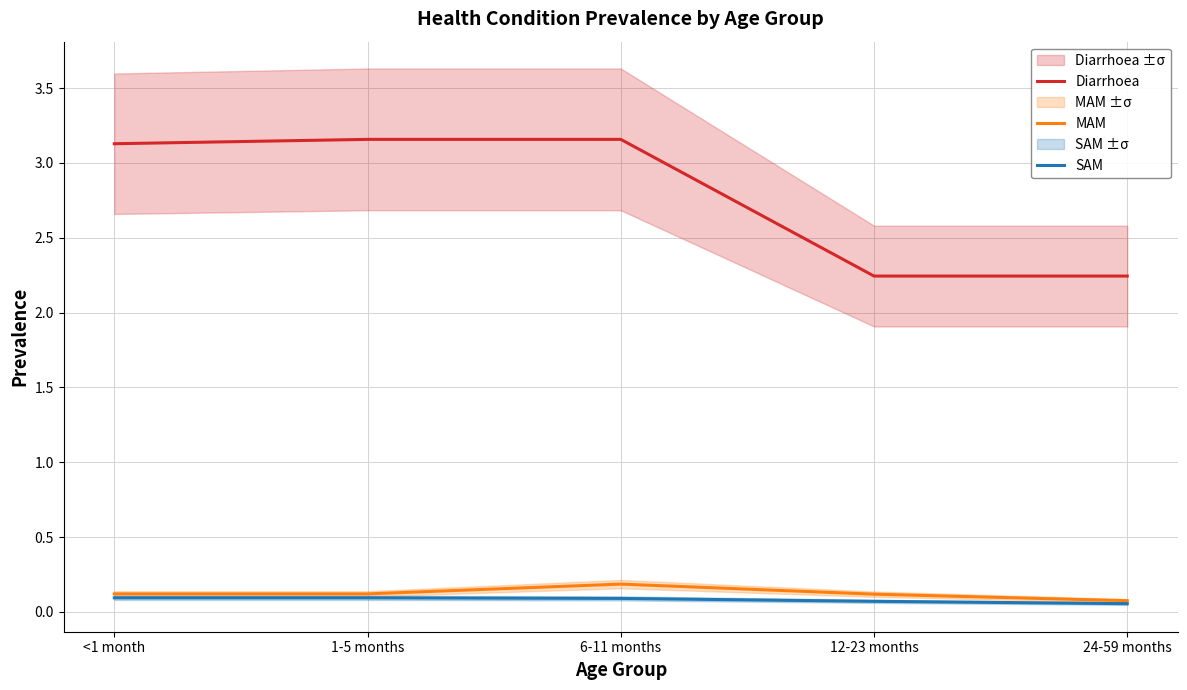

Reading left to right, what are all the values shown in this chart?

Diarrhoea: <1 month=3.1	1-5 months=3.2	6-11 months=3.2	12-23 months=2.2	24-59 months=2.2
MAM: <1 month=0.1	1-5 months=0.1	6-11 months=0.2	12-23 months=0.1	24-59 months=0.1
SAM: <1 month=0.1	1-5 months=0.1	6-11 months=0.1	12-23 months=0.1	24-59 months=0.1